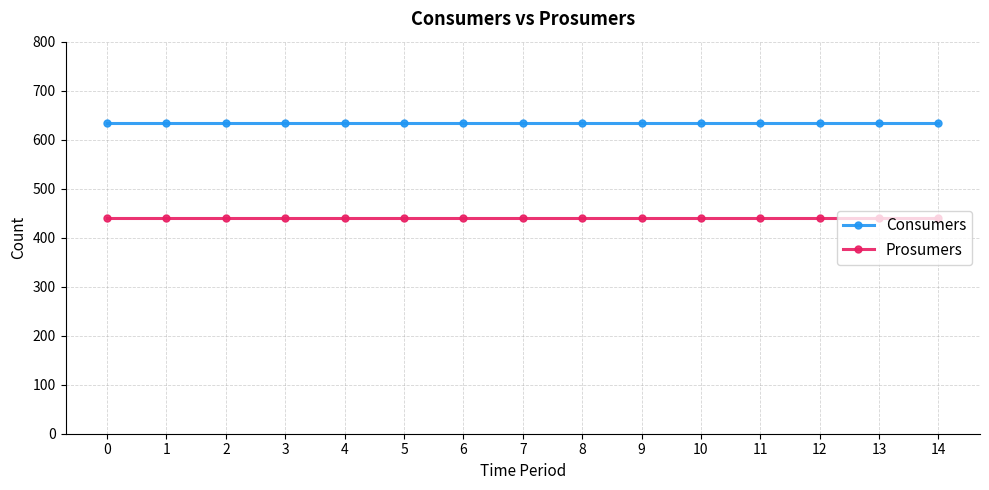

How many distinct data groups are displayed?

2